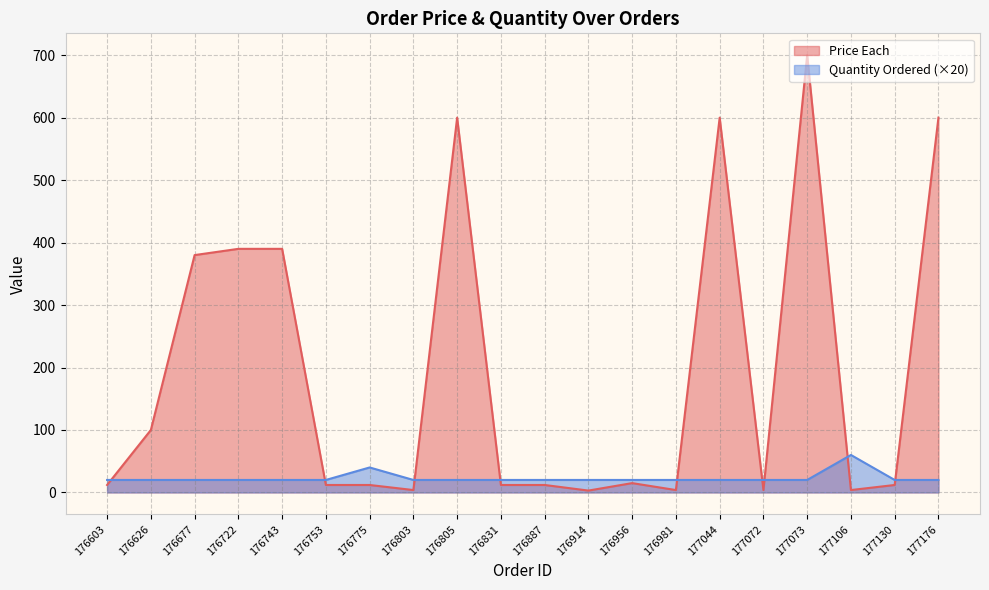

Reading left to right, extract all data points from this chart.

Price Each: 176603=11.9	176626=100.0	176677=380.0	176722=390.0	176743=390.0	176753=11.9	176775=11.9	176803=3.8	176805=600.0	176831=11.9	176887=11.9	176914=3.0	176956=14.9	176981=3.8	177044=600.0	177072=3.8	177073=700.0	177106=3.8	177130=11.9	177176=600.0
Quantity Ordered: 176603=20.0	176626=20.0	176677=20.0	176722=20.0	176743=20.0	176753=20.0	176775=40.0	176803=20.0	176805=20.0	176831=20.0	176887=20.0	176914=20.0	176956=20.0	176981=20.0	177044=20.0	177072=20.0	177073=20.0	177106=60.0	177130=20.0	177176=20.0